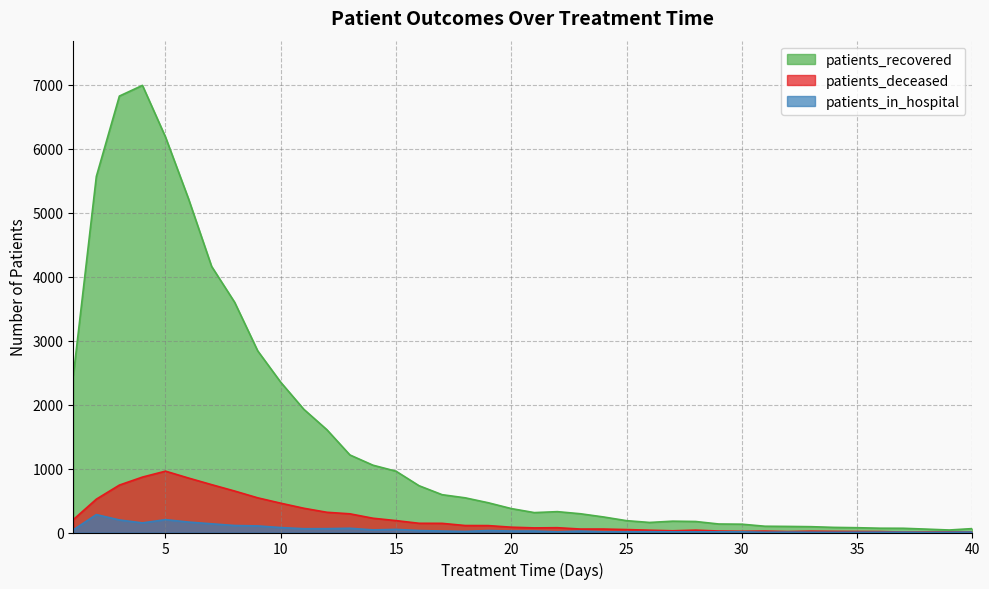

Does the chart have visible grid lines?

Yes